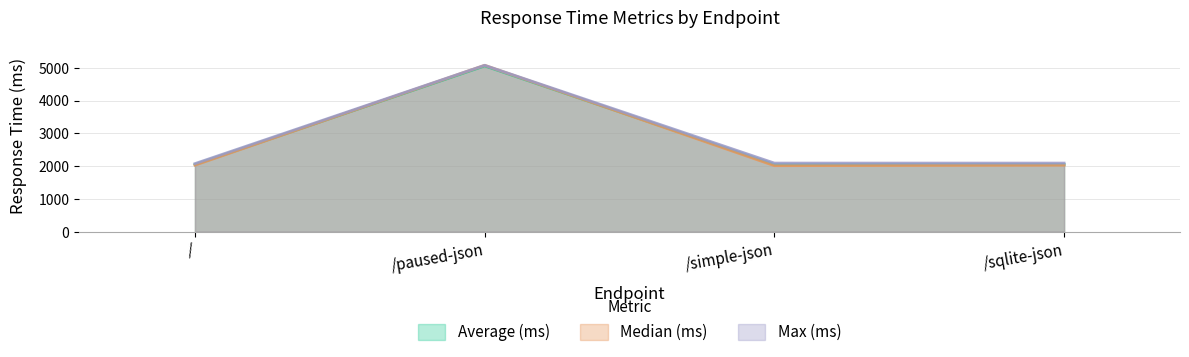

Reading right to left, what are all the values shown in this chart?

Average (ms): 2054	2050	5059	2051
Median (ms): 2031	2015	5079	2031
Max (ms): 2094	2094	5079	2078